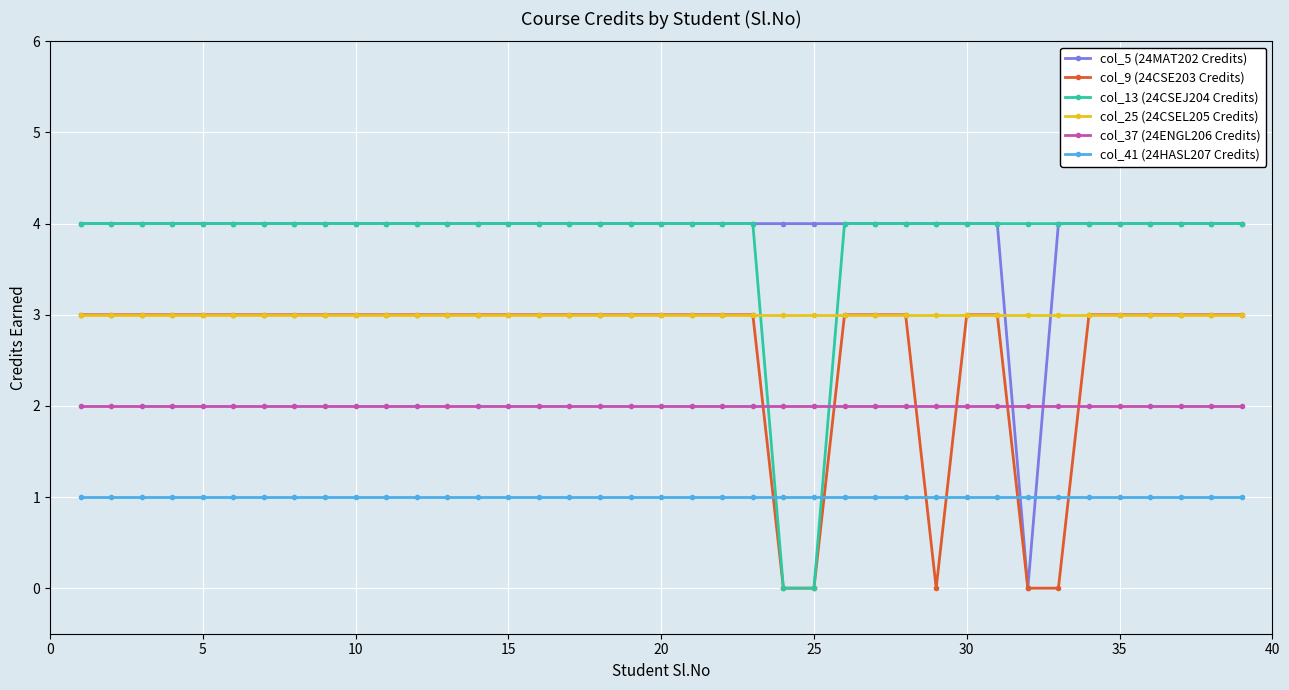

What is the highest value of the col_5 (24MAT202 Credits) series?

4